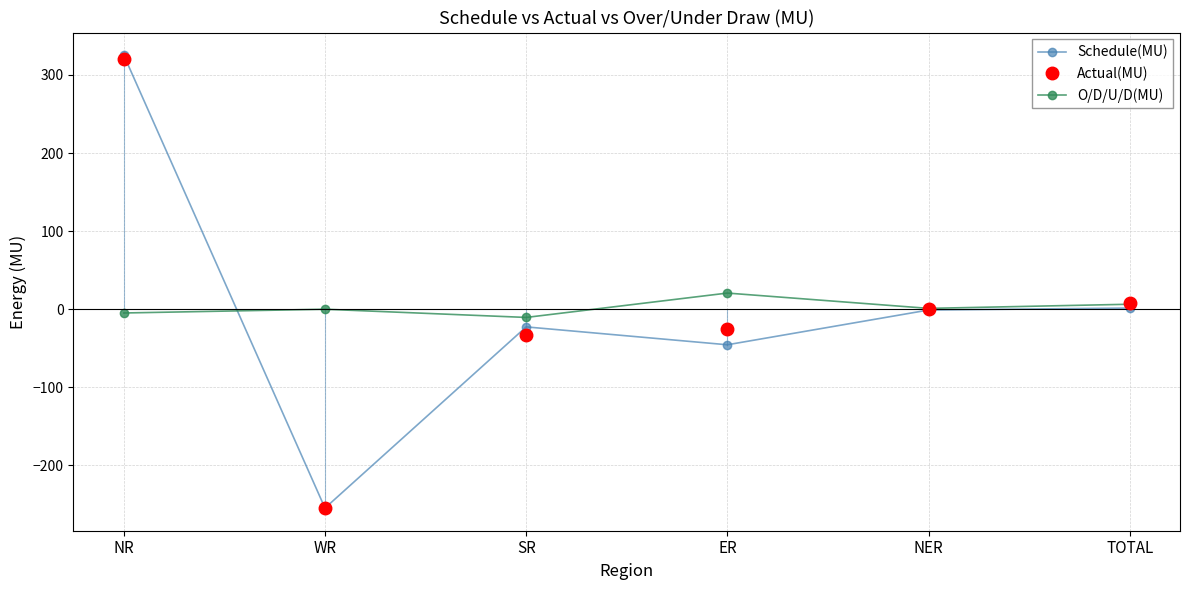

In O/D/U/D(MU), how many points are higher than both neighbors (excluding endpoints)?

2